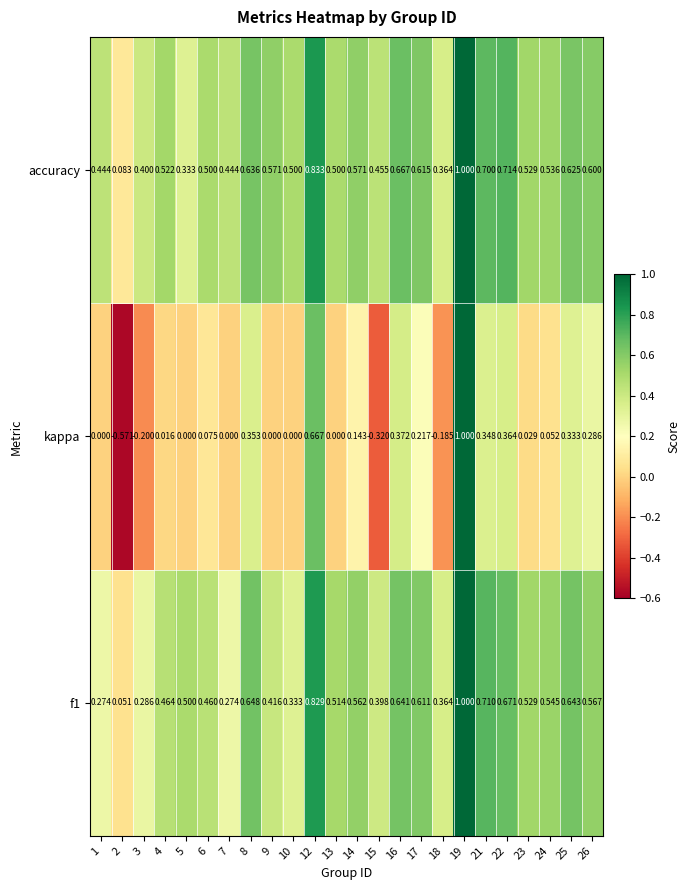

Is the value of kappa at 22 greater than the value of accuracy at 4?

No